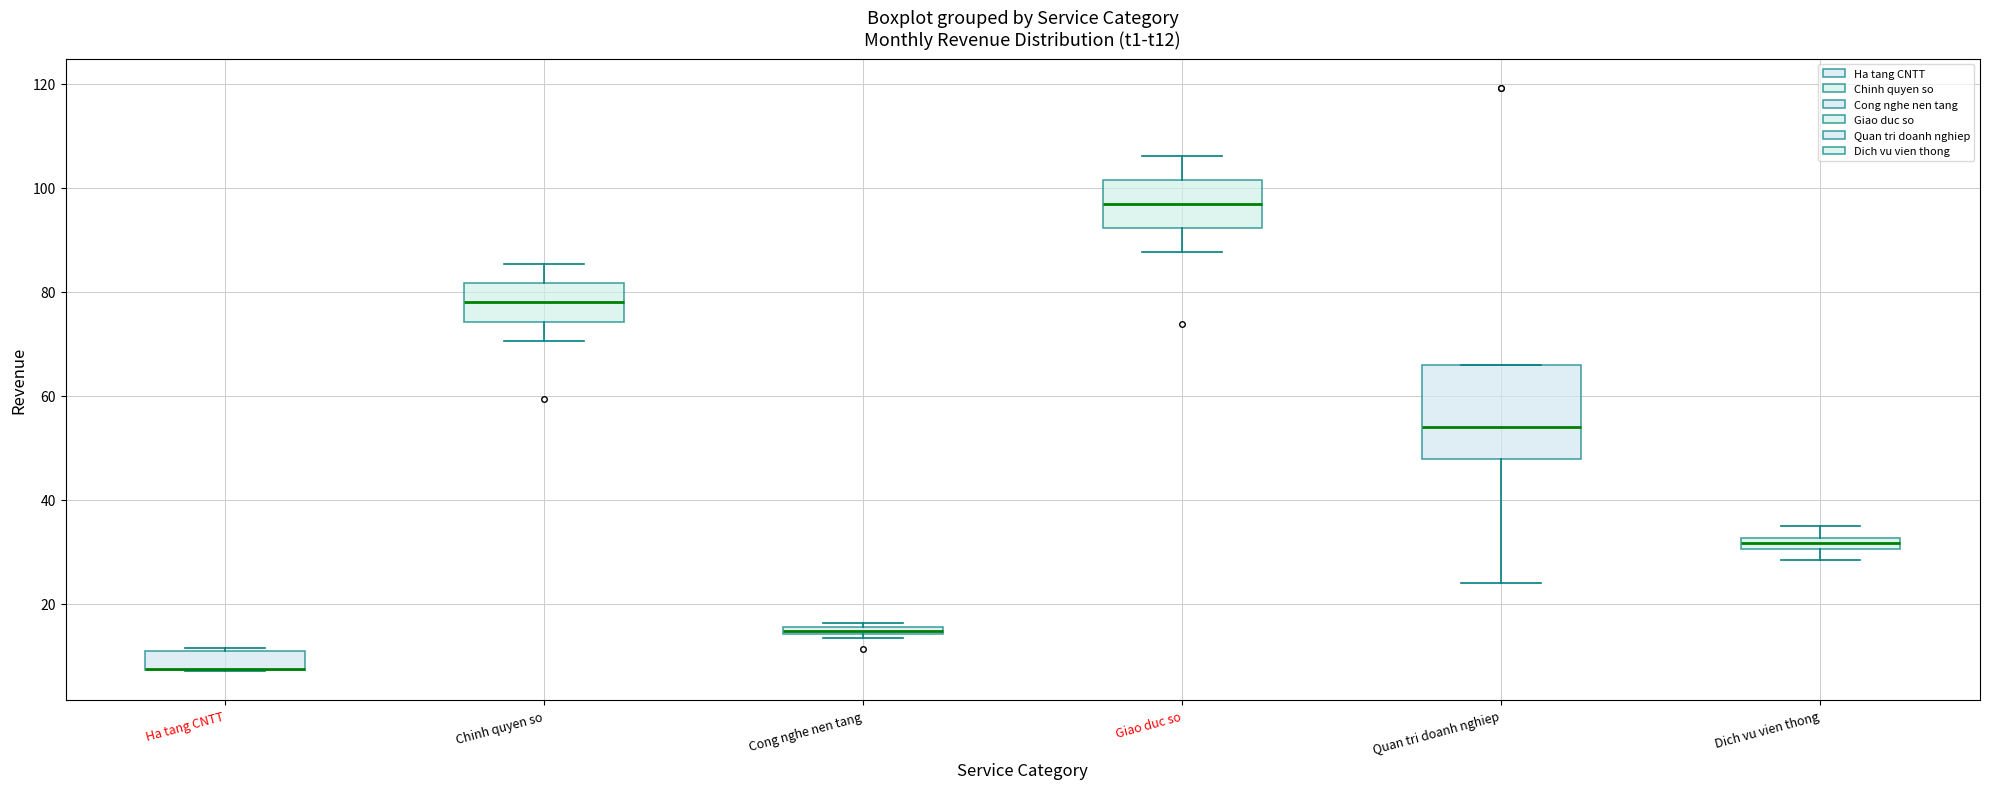

Which box is the tallest, from its lower edge to its upper edge?

Quan tri doanh nghiep